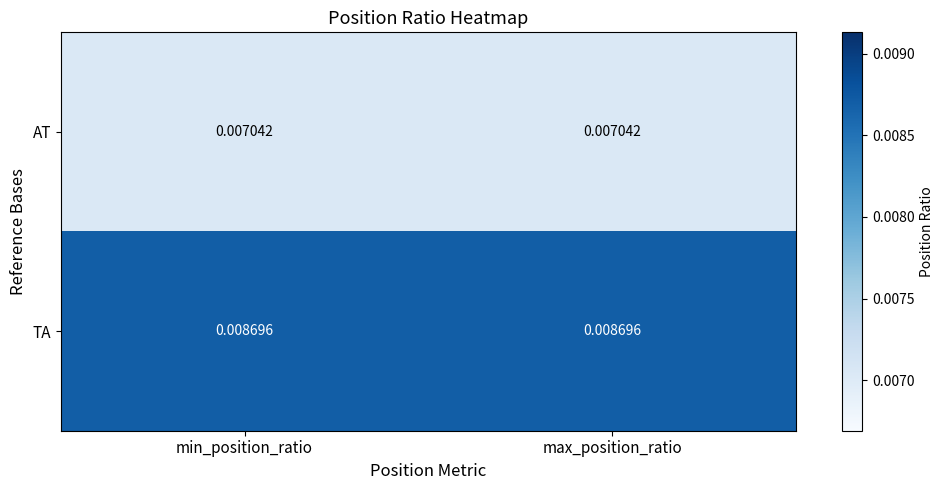

Is the value of AT at min_position_ratio greater than the value of TA at max_position_ratio?

No